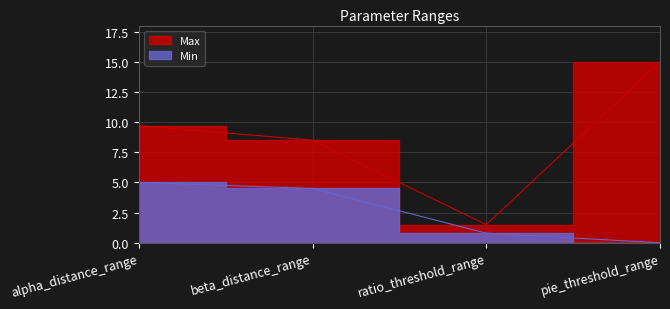

True or false: Min and Max intersect in this chart.

False